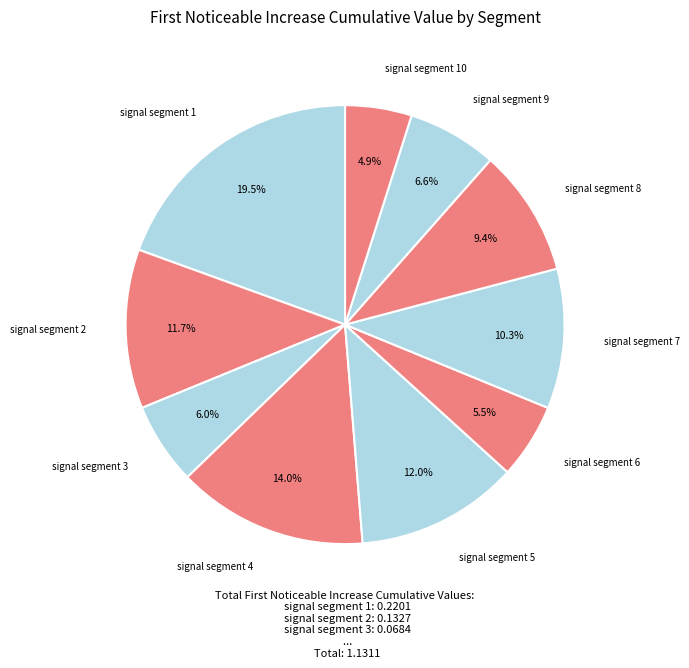

To the nearest percent, what is the average slice percentage?

10%